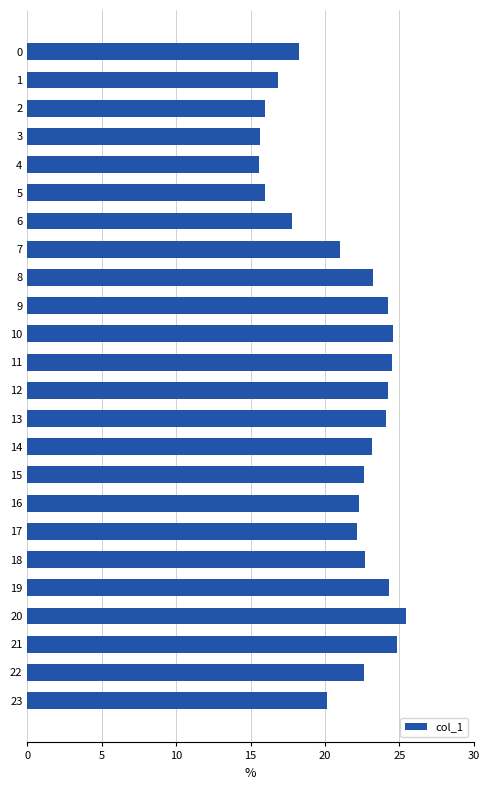

Read the value at 10.

24.6